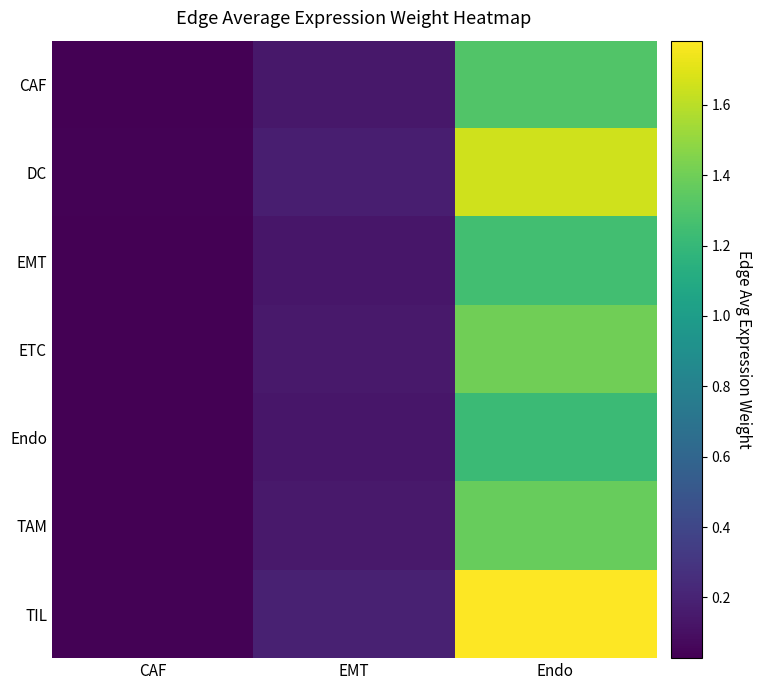

List the series in order of their peak value, highest first.

TIL, DC, ETC, TAM, CAF, EMT, Endo